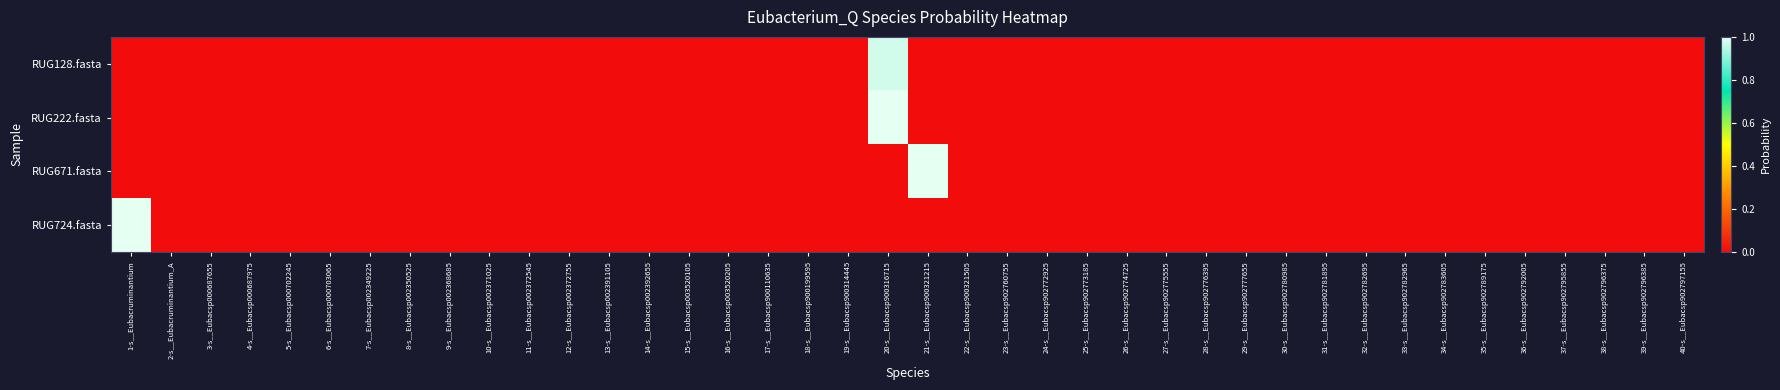

At which category does the chart reach its minimum across all series?

1-s__Eubacruminantium